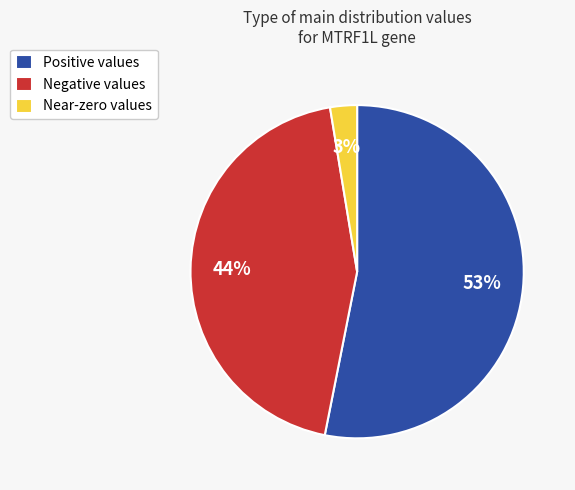

Rank the categories by value from lowest to highest.

Near-zero values, Negative values, Positive values